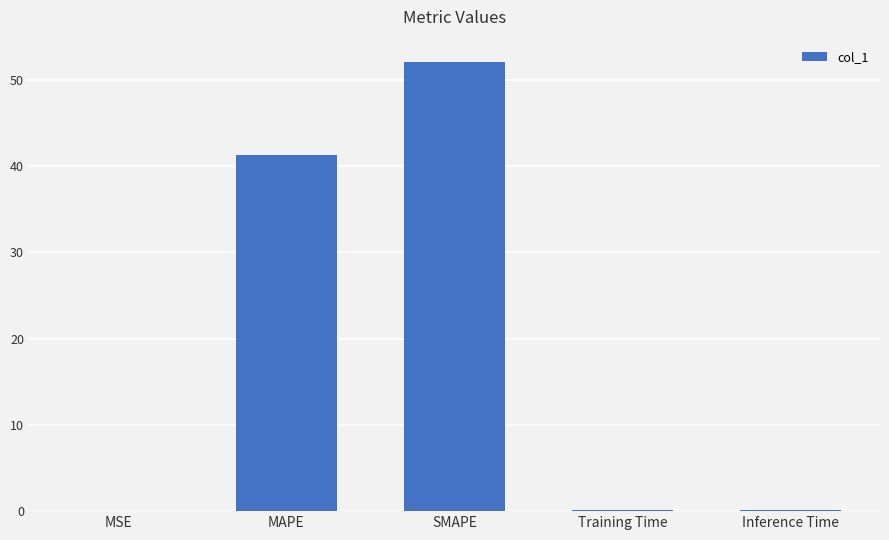

Are the bars grouped side by side (vs. stacked)?

No